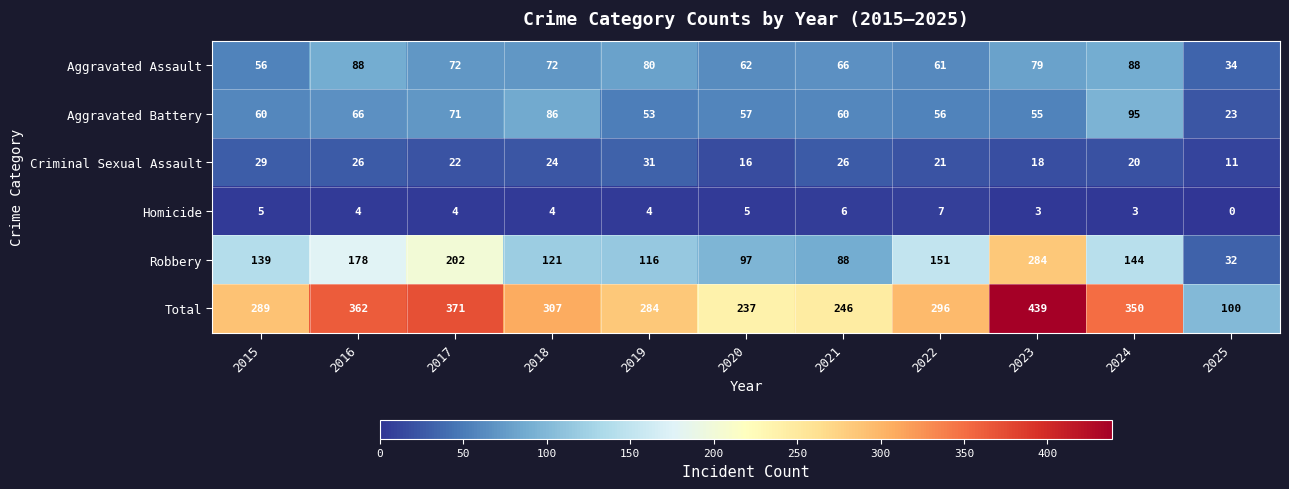

What is the sum of the Criminal Sexual Assault values at 2016 and 2025?

37